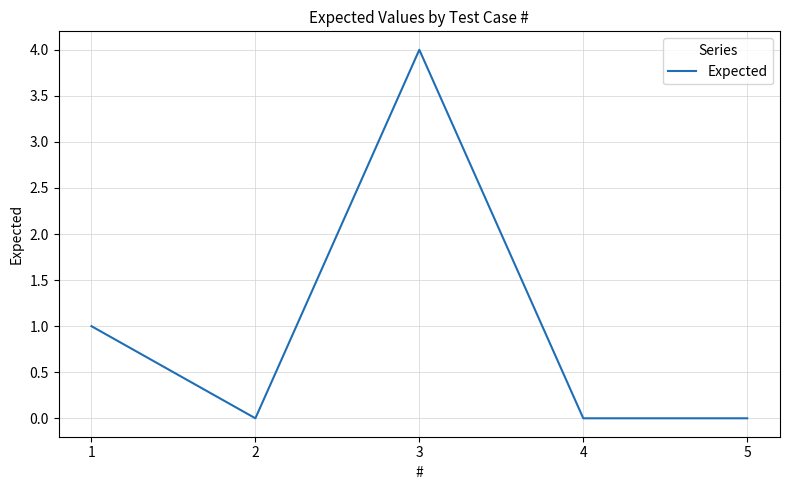

What is the sum of all values?

5